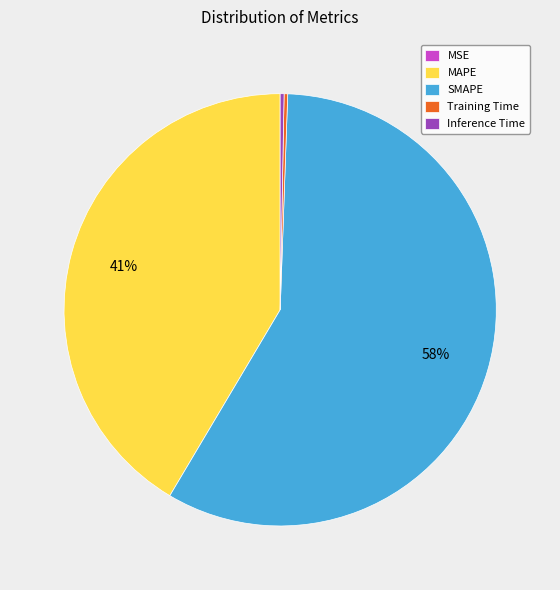

To the nearest percent, what is the average slice percentage?

20%